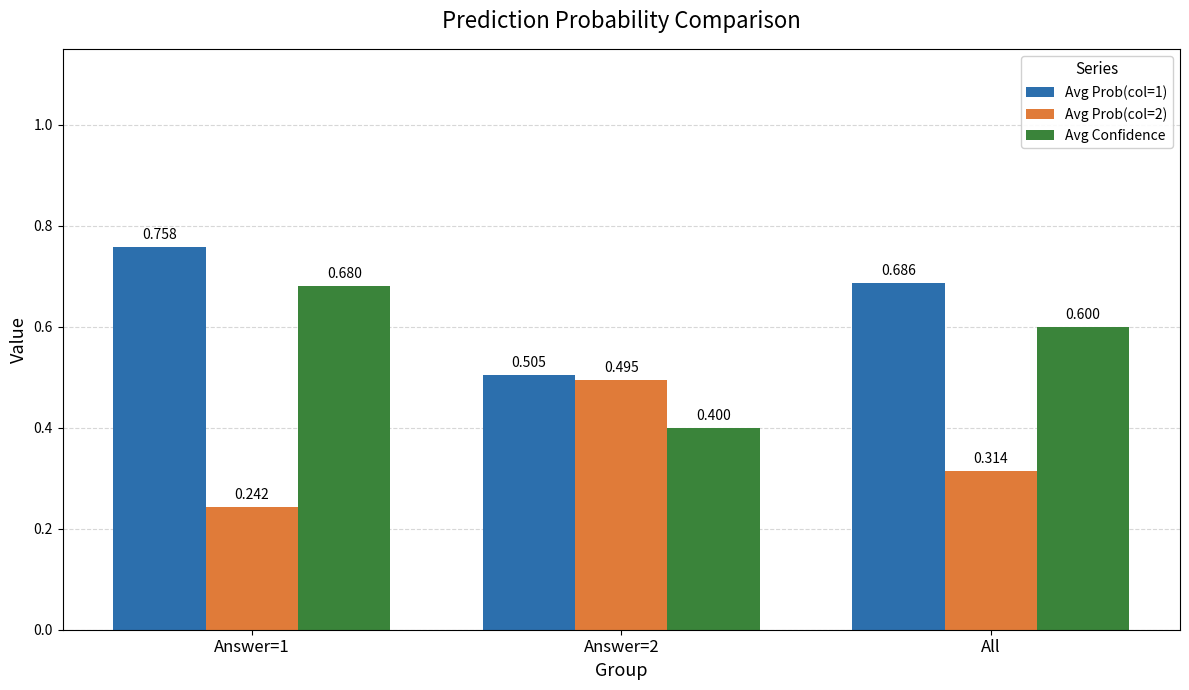

At which category does the chart reach its peak across all series?

Answer=1